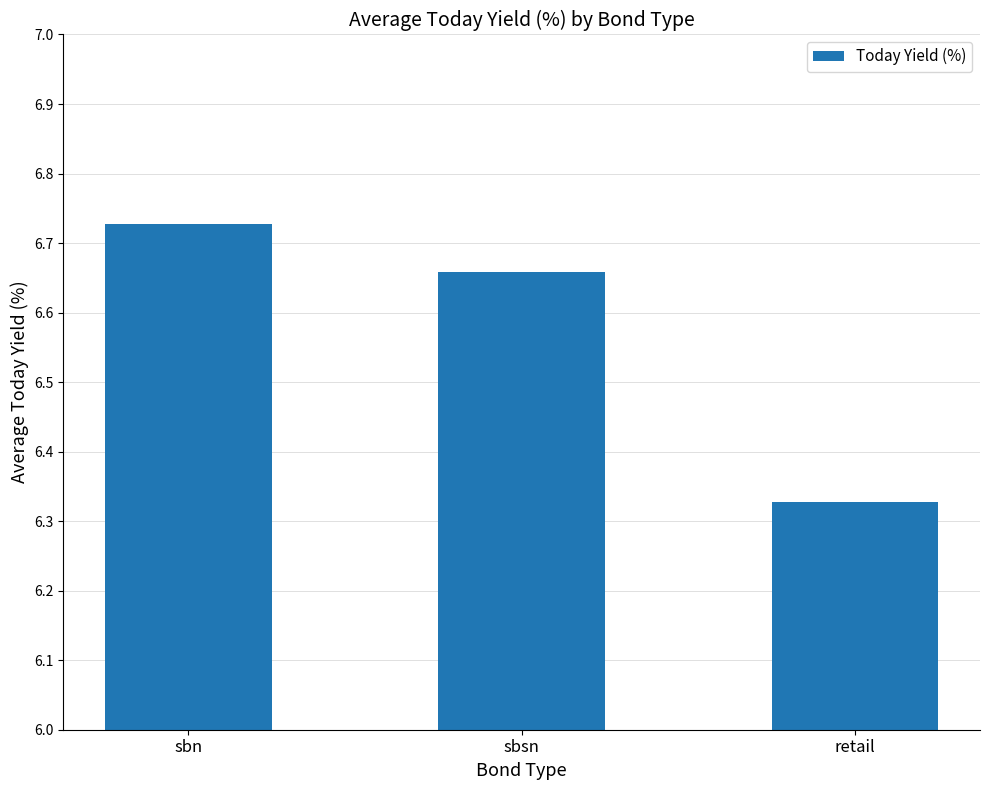

List the labels in order of value, smallest first.

retail, sbsn, sbn